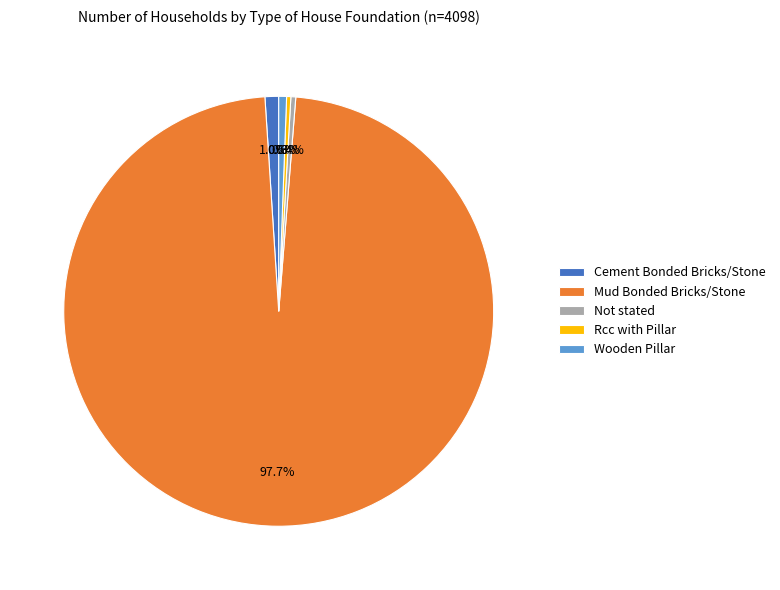

Which slice is the largest?

Mud Bonded Bricks/Stone